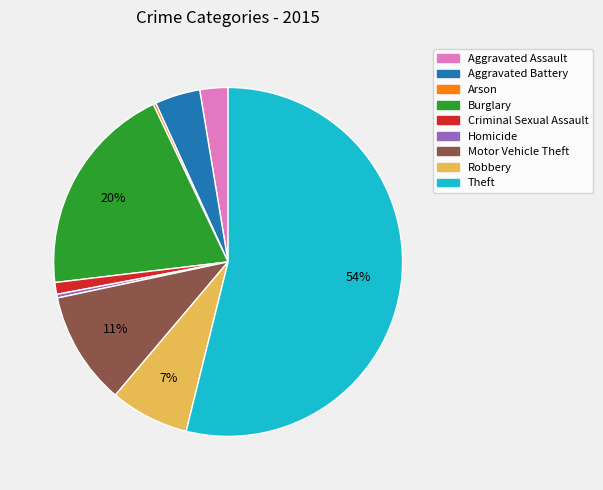

Is Theft the majority of the pie?

Yes